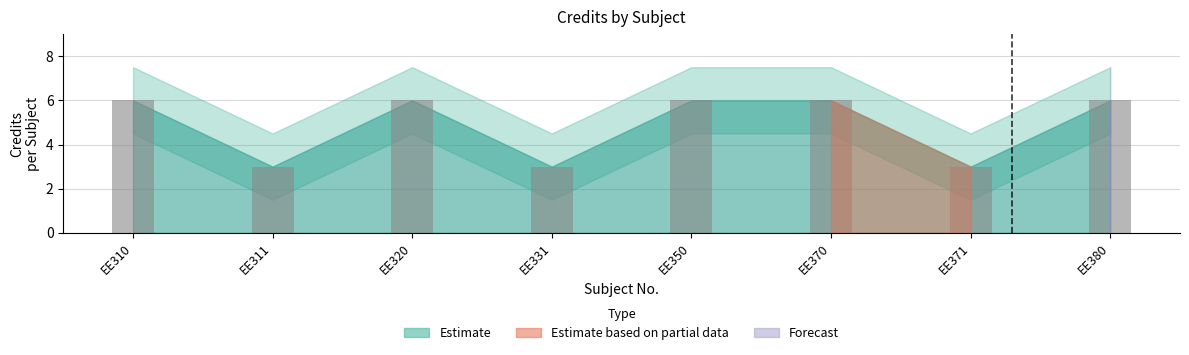

What is the sum of all values?

39